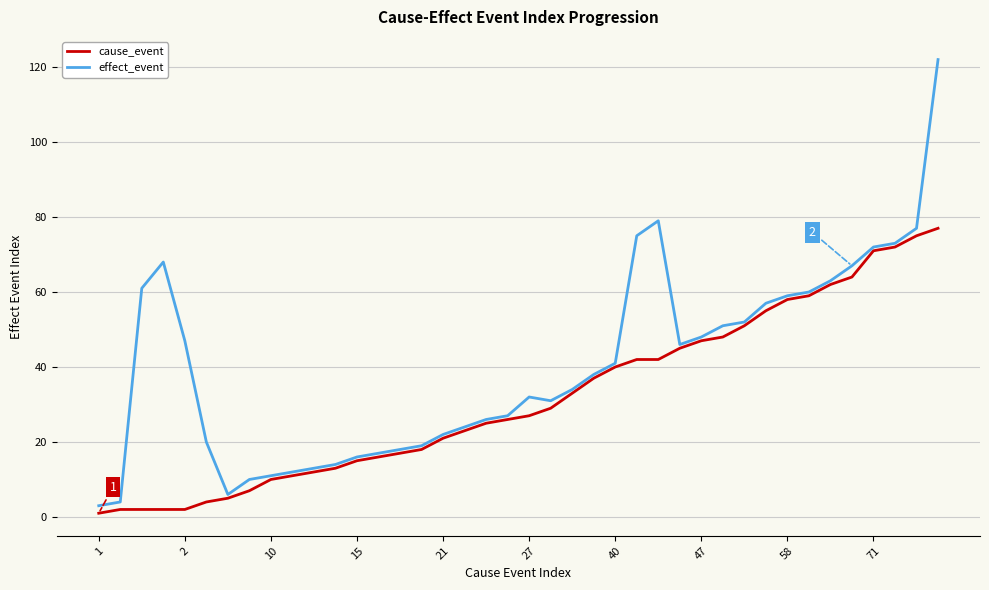

List the series in order of their overall mean, highest first.

effect_event, cause_event